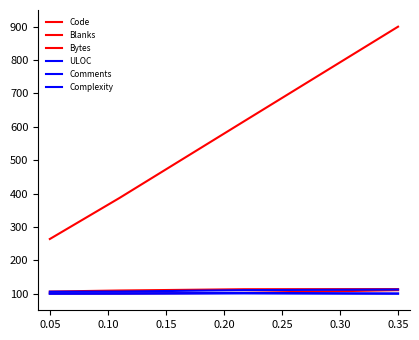

How many lines are shown in the chart?

6